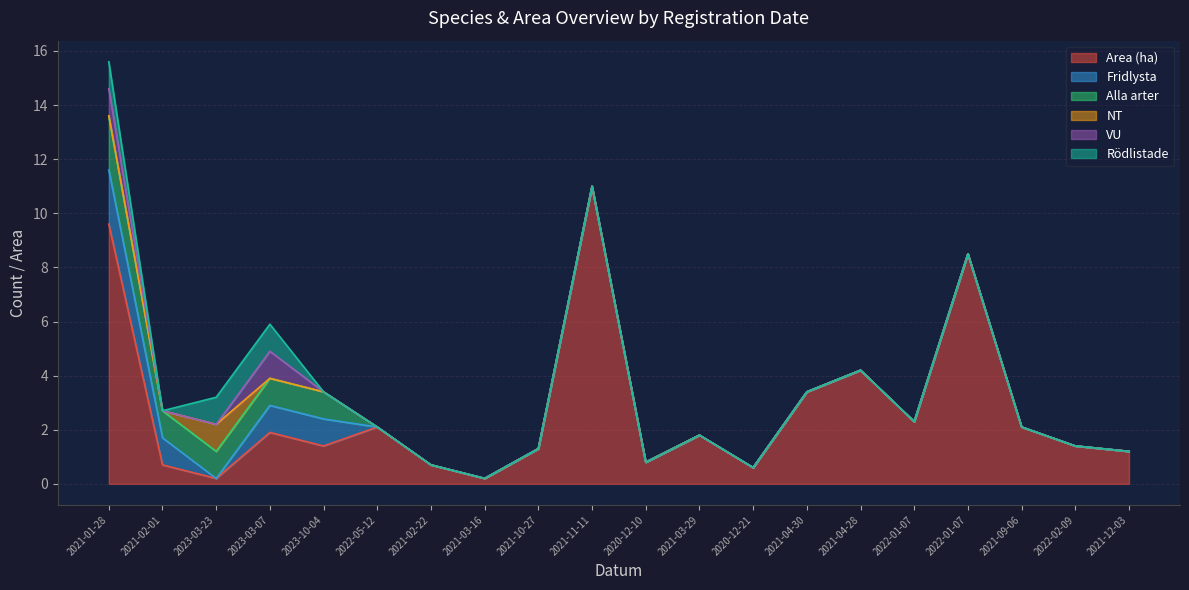

Between 2022-05-12 and 2021-03-16, which is larger?

2022-05-12